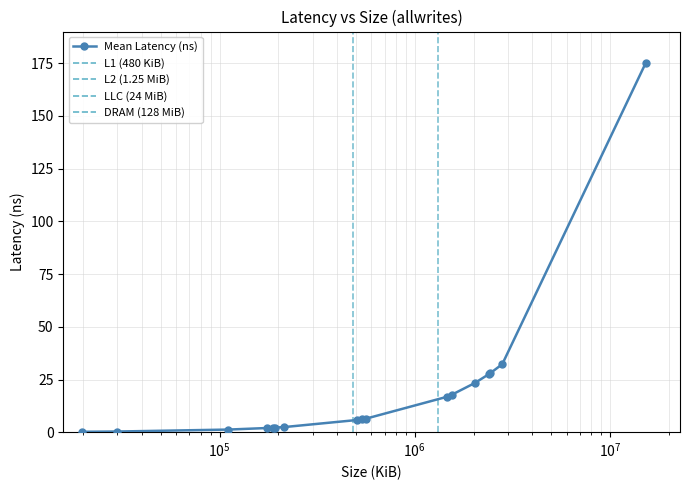

What is the value of the 12th point from the left?

17.8